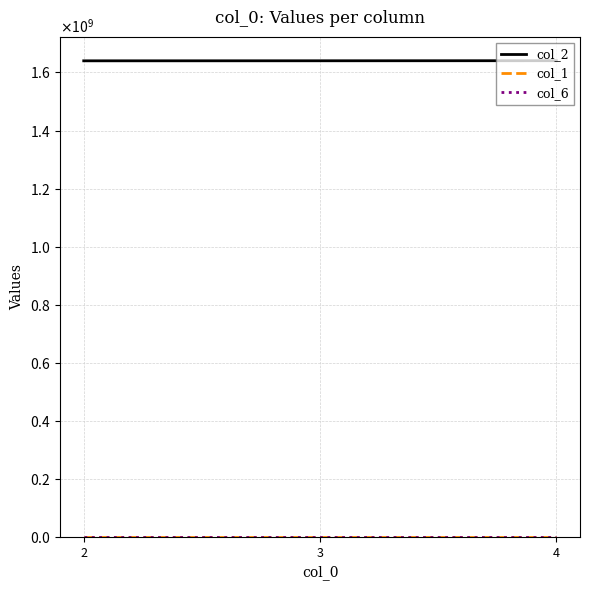

Is this an area chart (filled region under the line)?

No